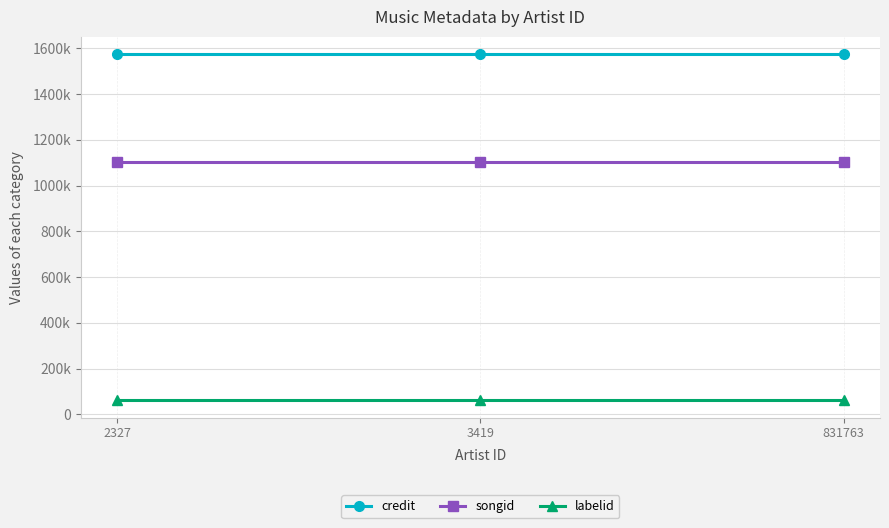

Which label corresponds to the largest value in the chart?

2327